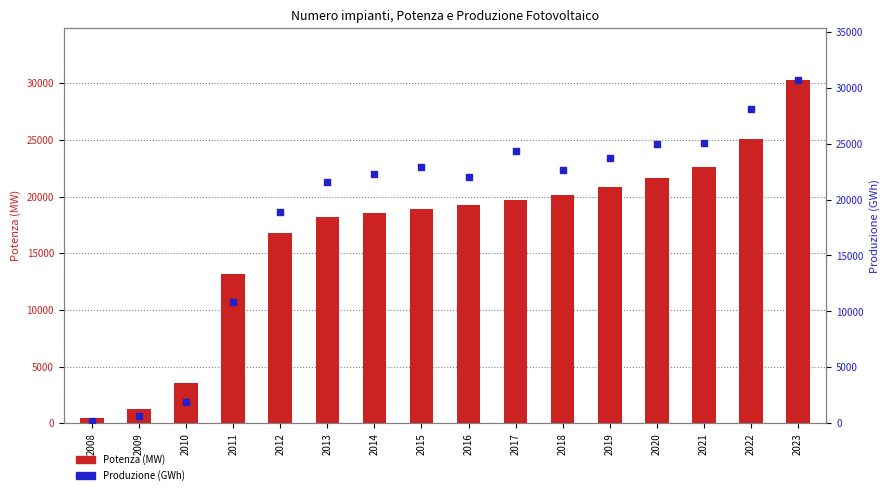

What is the total value across all series at 2017?

44060